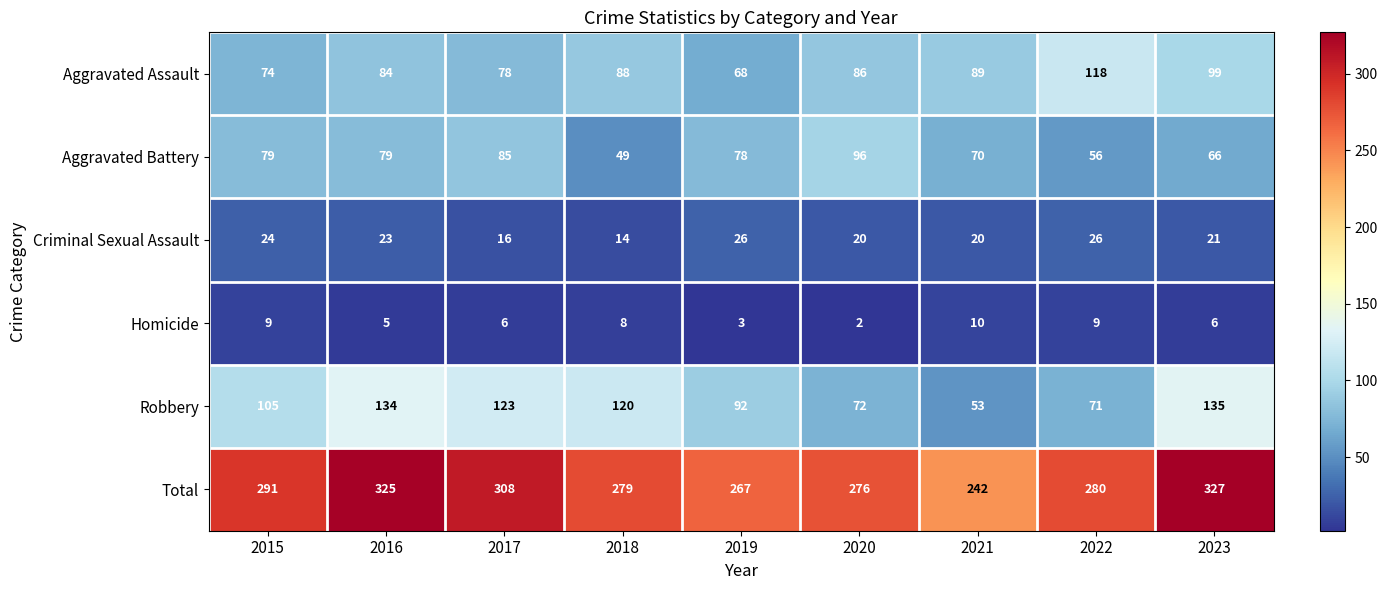

Which series has the largest range (max minus min)?

Total